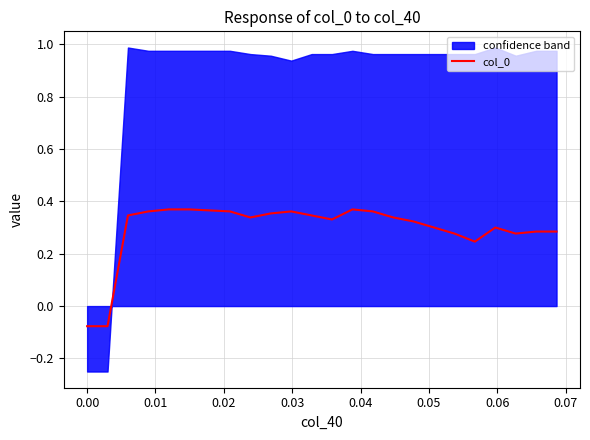

Where does the data first go above 0?

0.01